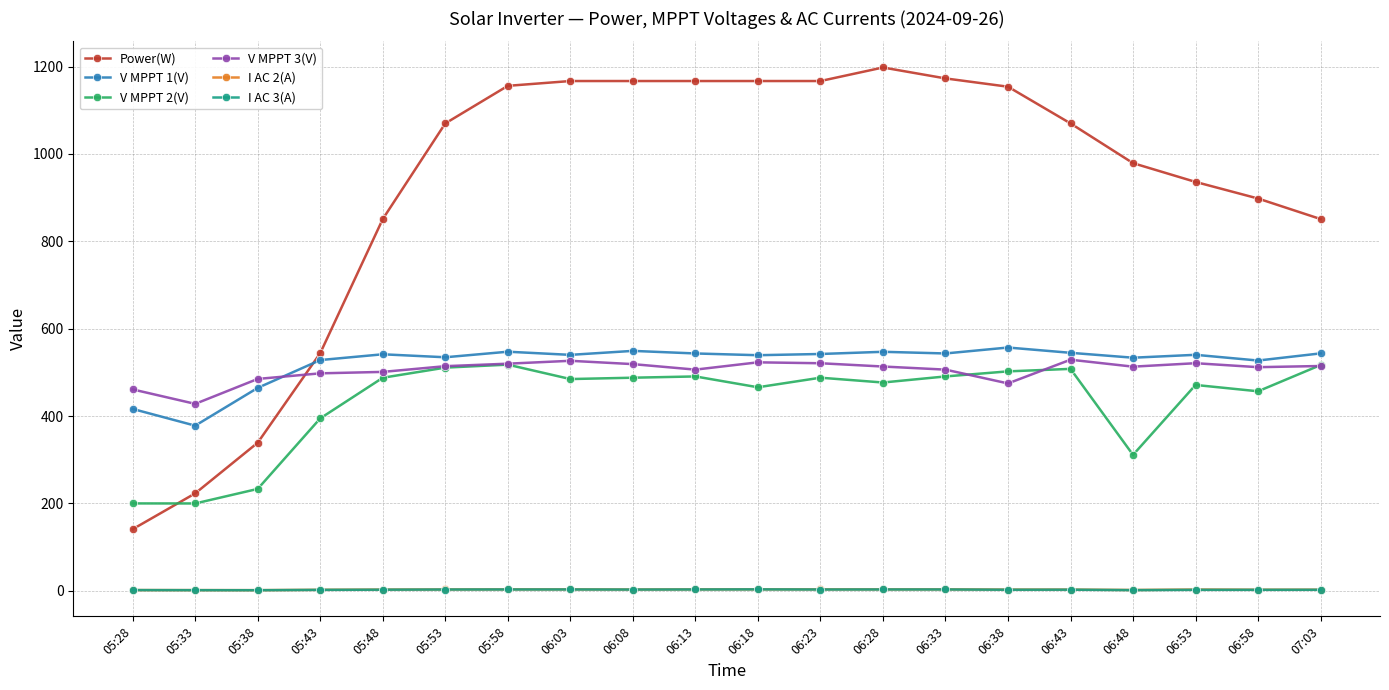

Between 05:38 and 06:48, which series saw the biggest shift?

Power(W)